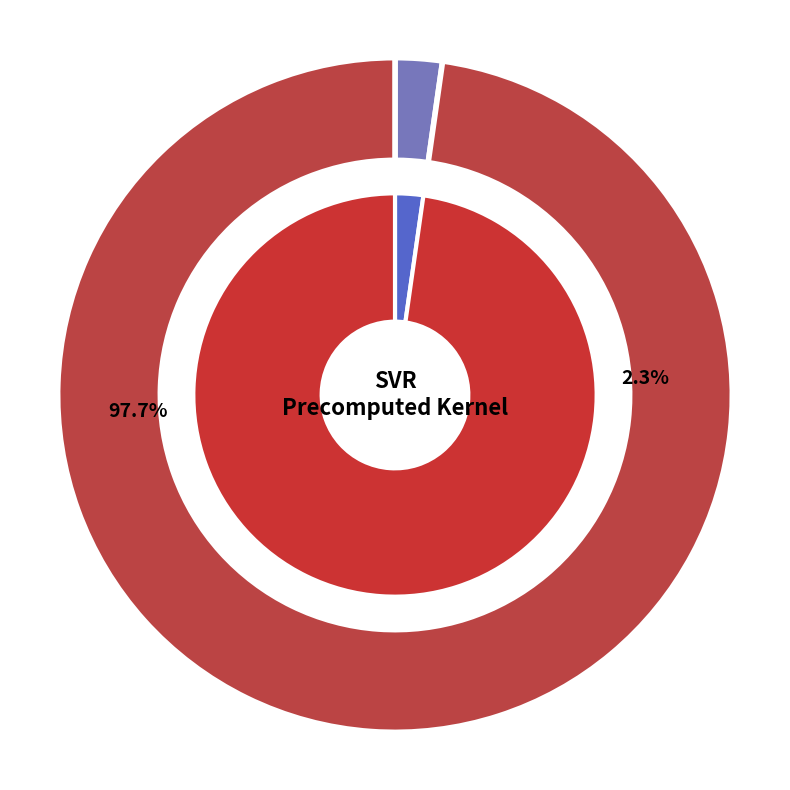

What is the smallest slice in the pie chart?

mean_test_R-squared